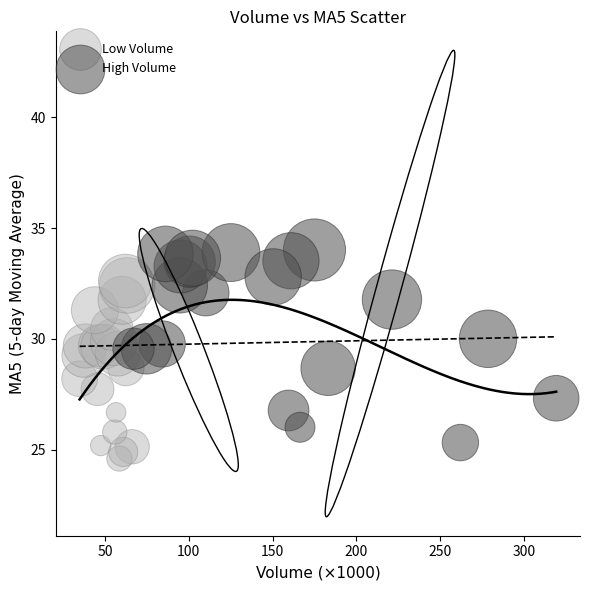

Which series reaches the minimum Y coordinate?

Low Volume